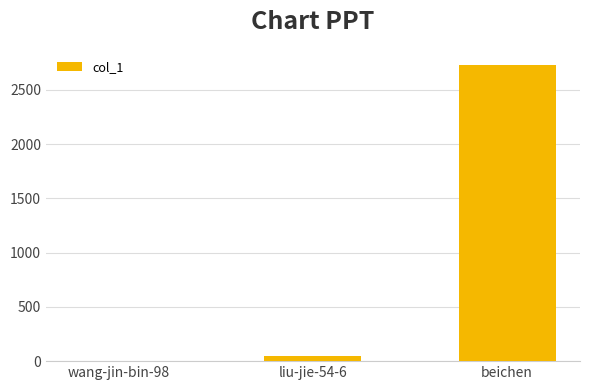

What is the sum of all values?

2781